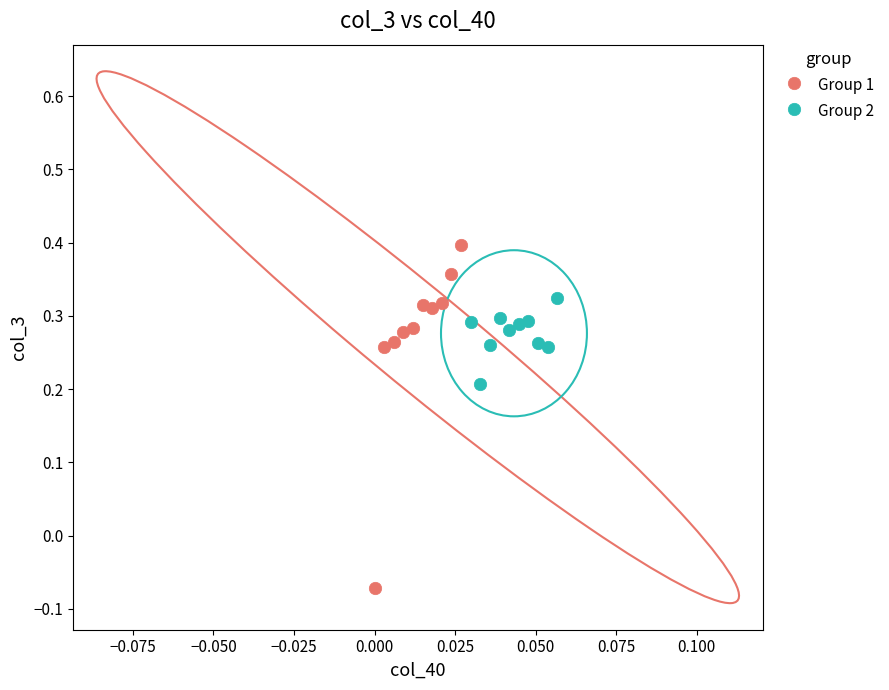

Which series reaches the minimum Y coordinate?

Group 1